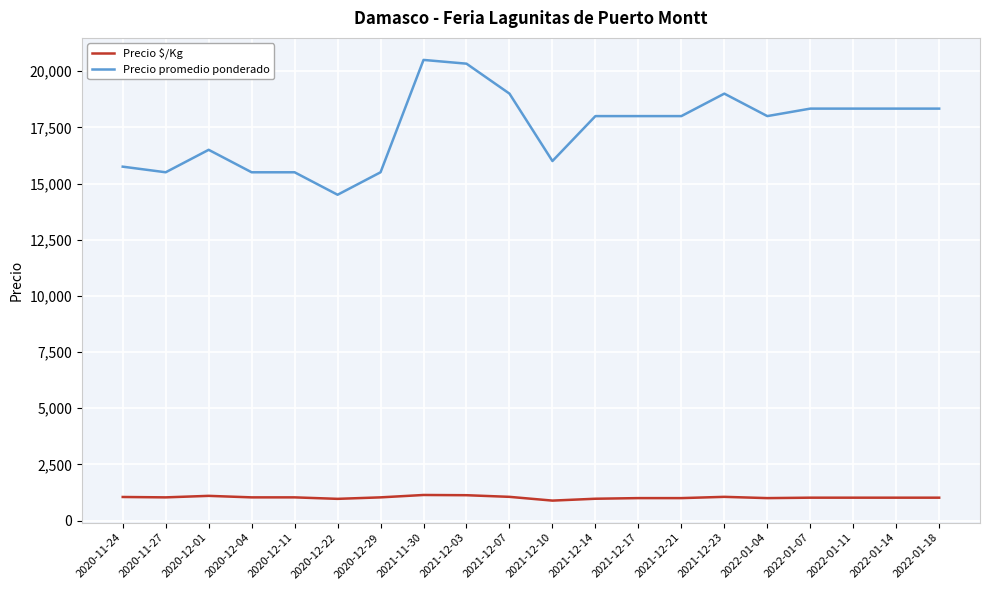

What is the difference between the maximum and minimum values in the Precio $/Kg series?

250